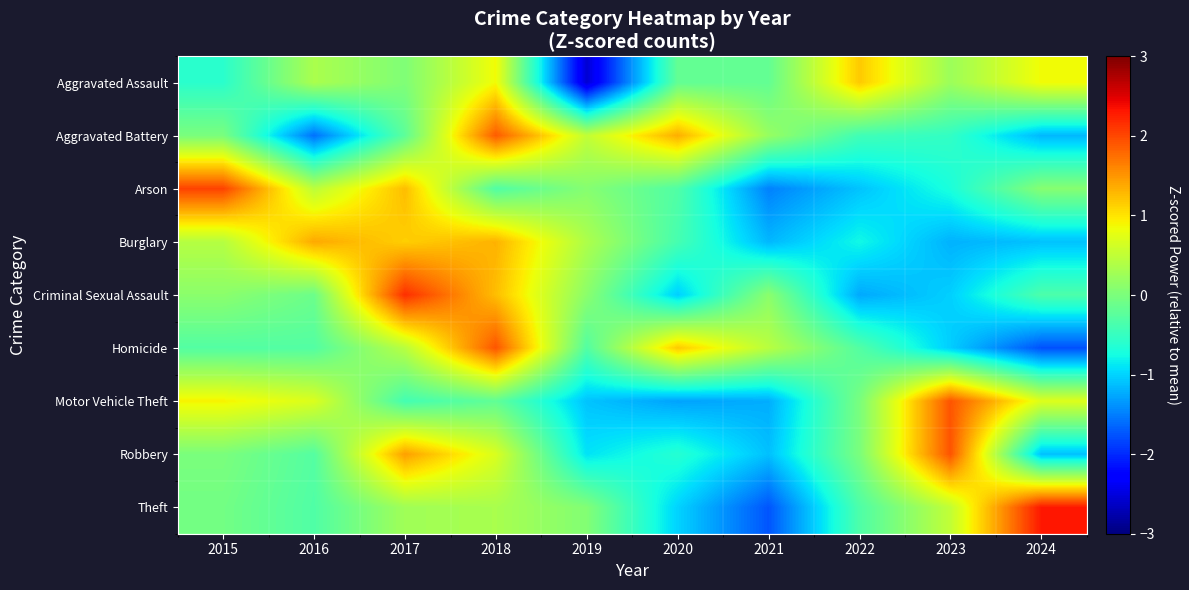

Which series has the widest spread of values?

Theft